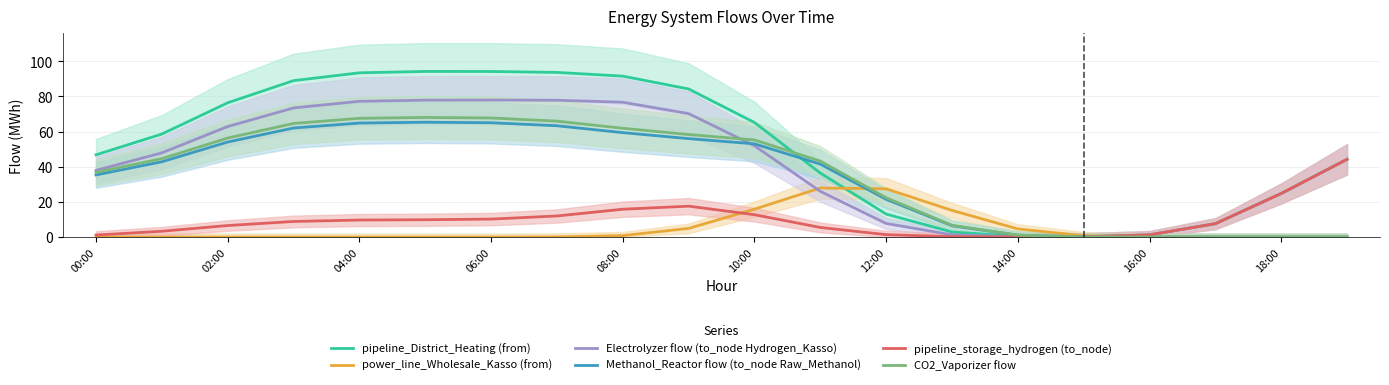

How many values in the power_line_Wholesale_Kasso (from) series exceed 0?

12